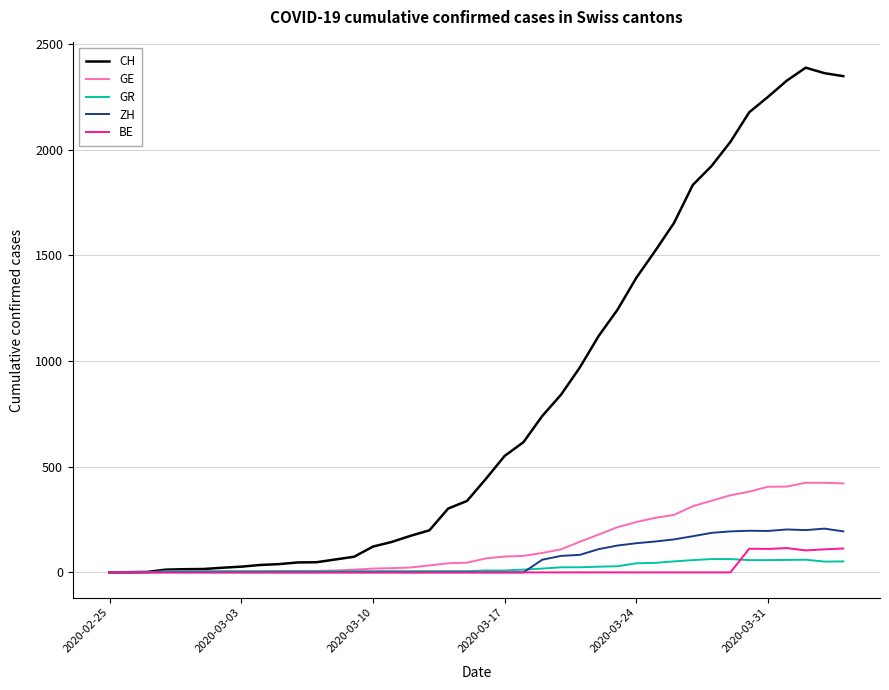

In BE, how many points are higher than both neighbors (excluding endpoints)?

2